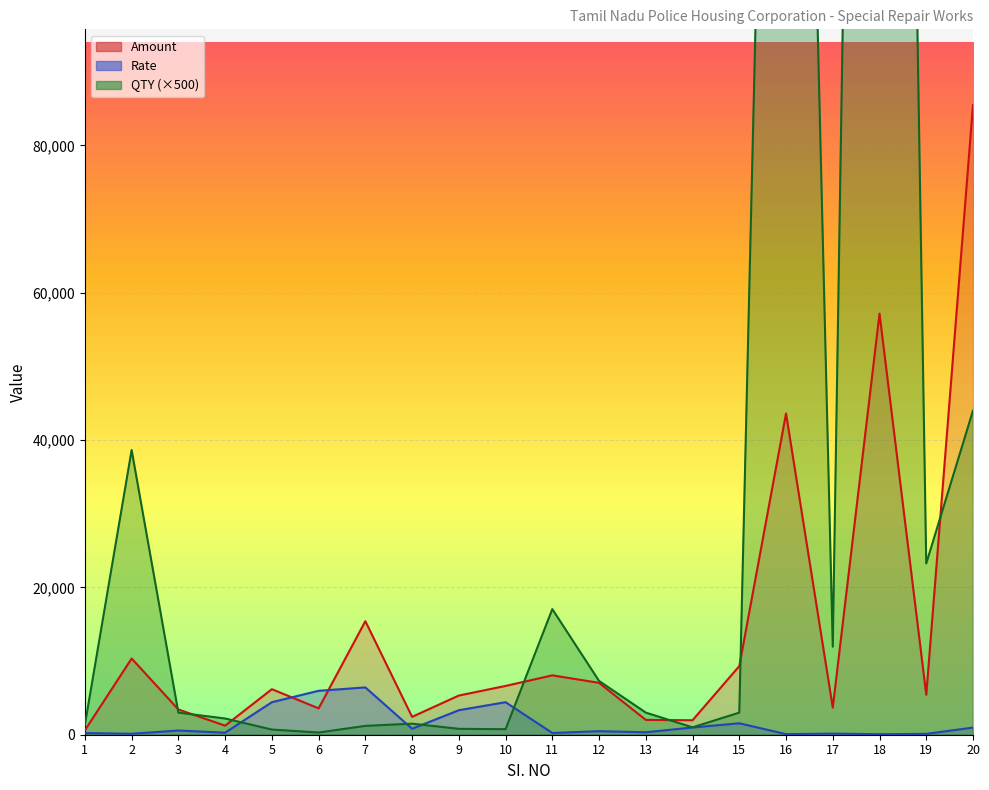

How many intersections are there between Rate and QTY?

4